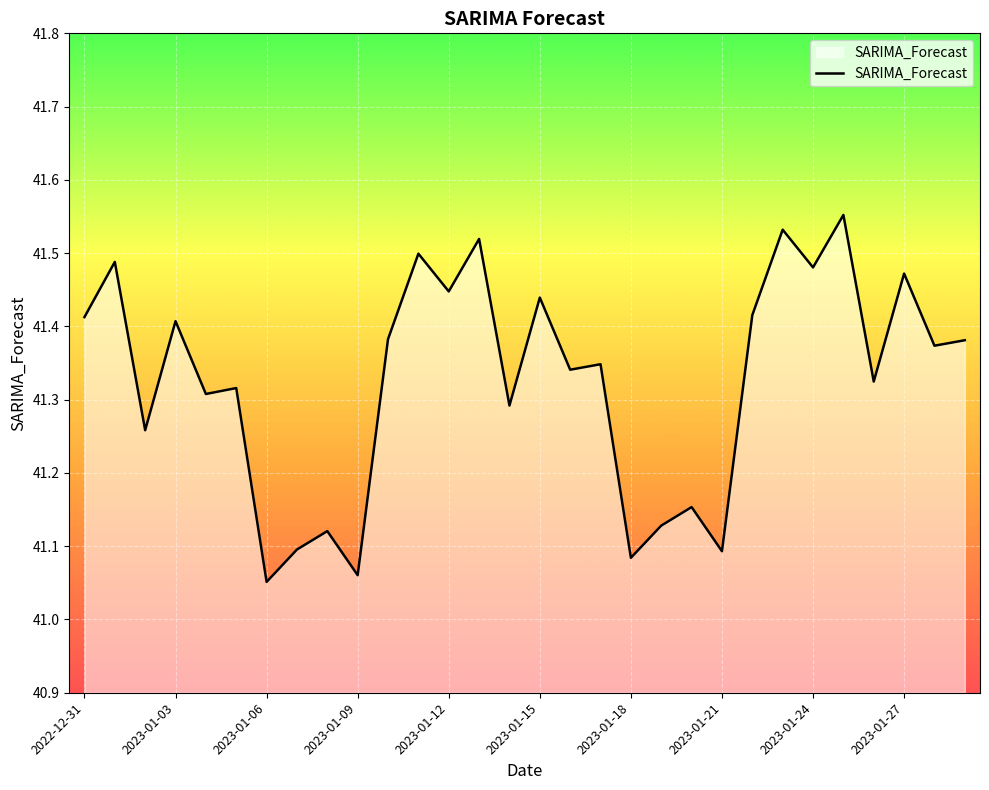

What is the sum of all values?

1239.8